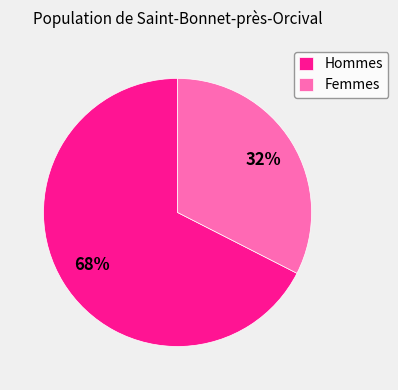

What is the majority slice?

Hommes